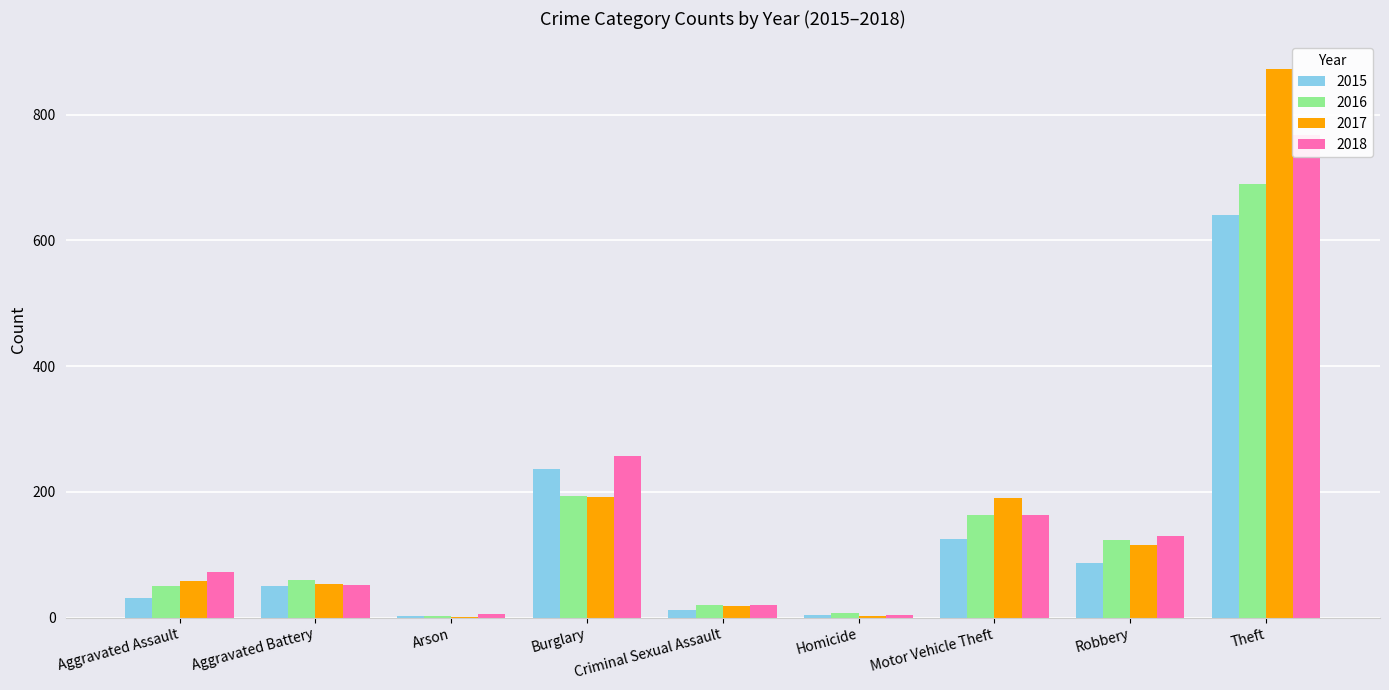

Between Motor Vehicle Theft and Aggravated Assault, which is larger?

Motor Vehicle Theft